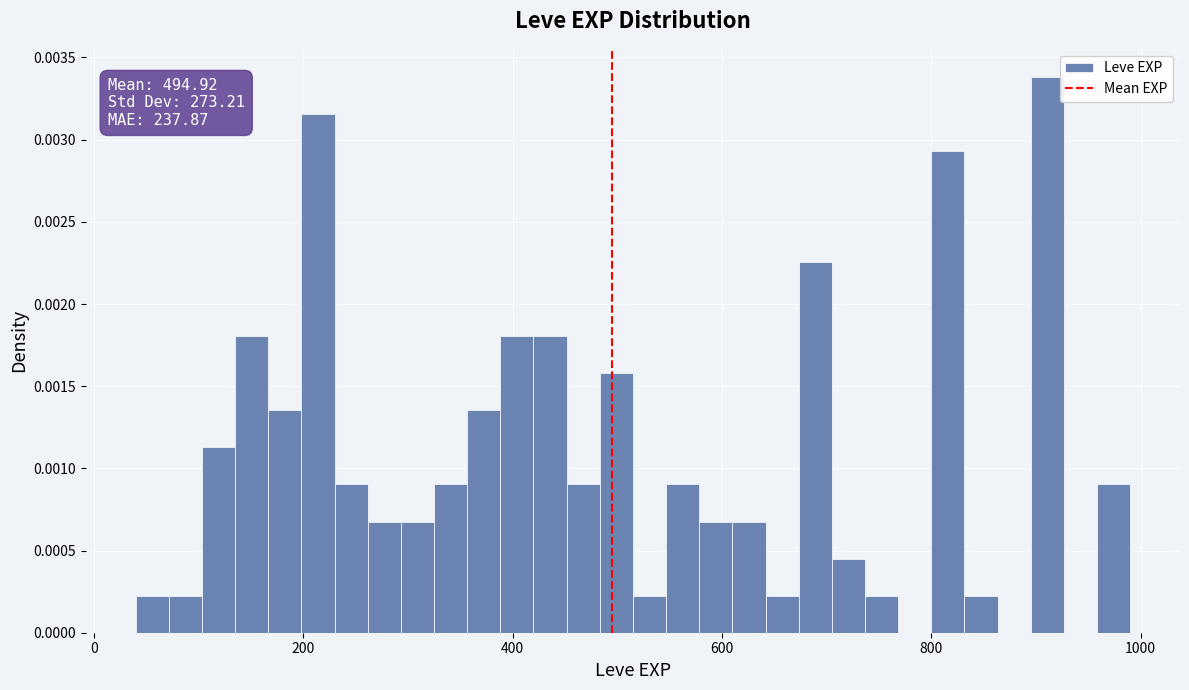

Around what value on the x-axis is the tallest bar? Give the approximate position of its centre, as read against the axis.

920